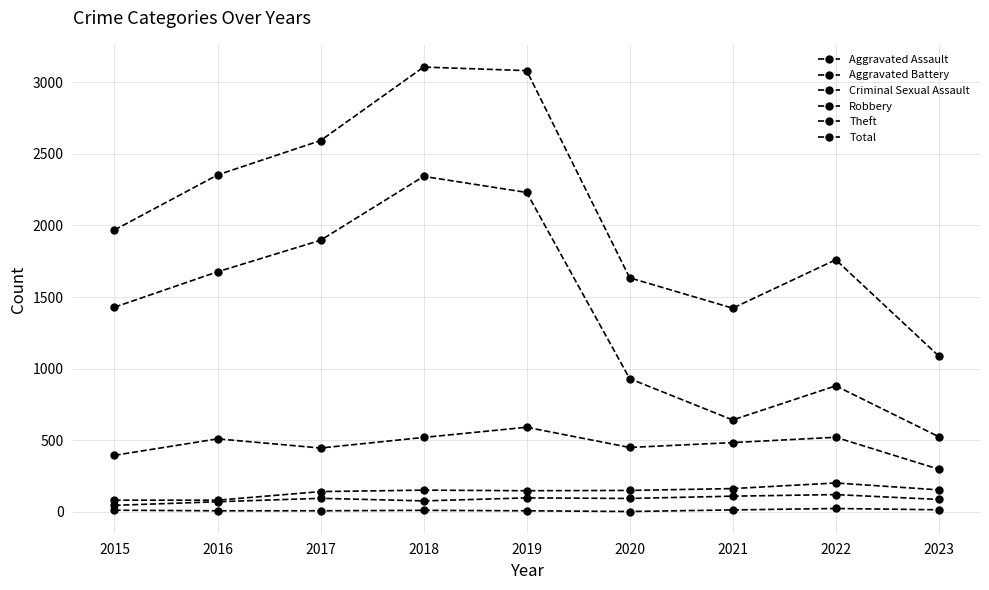

At which category does Robbery reach its first local peak?

2016